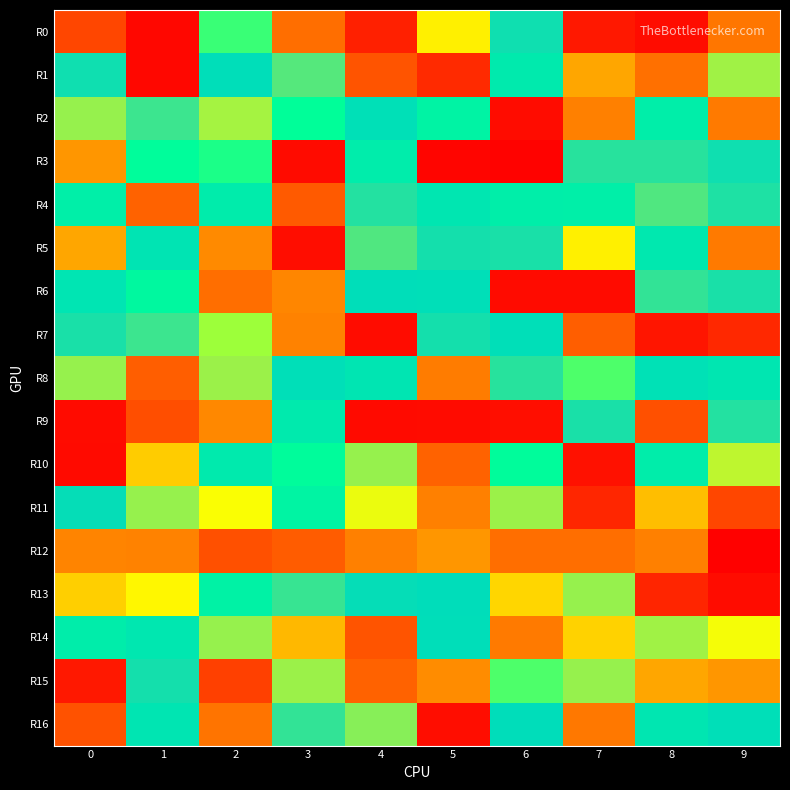

At which category is the sum across all series the highest?

2